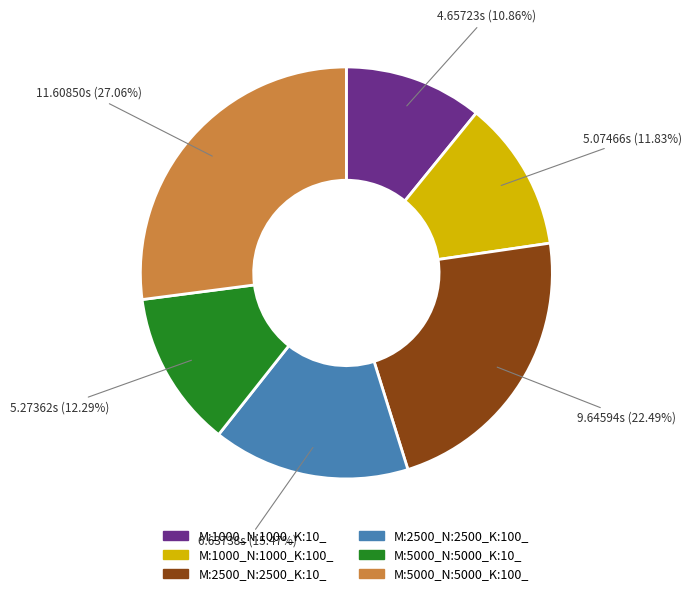

What percentage is NOT represented by M:5000_N:5000_K:100_?

72.9%